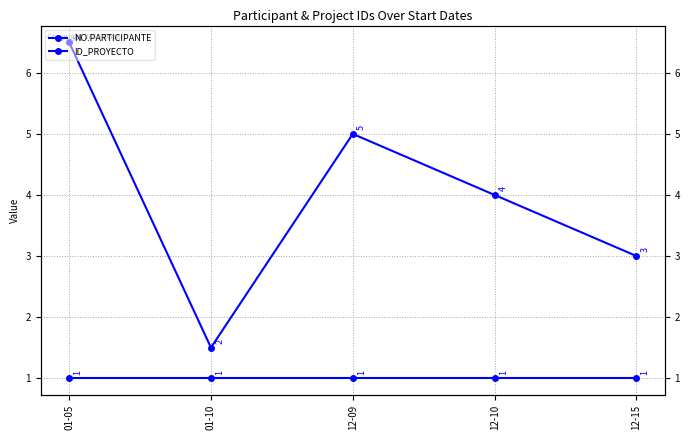

Which series has the largest range (max minus min)?

NO.PARTICIPANTE